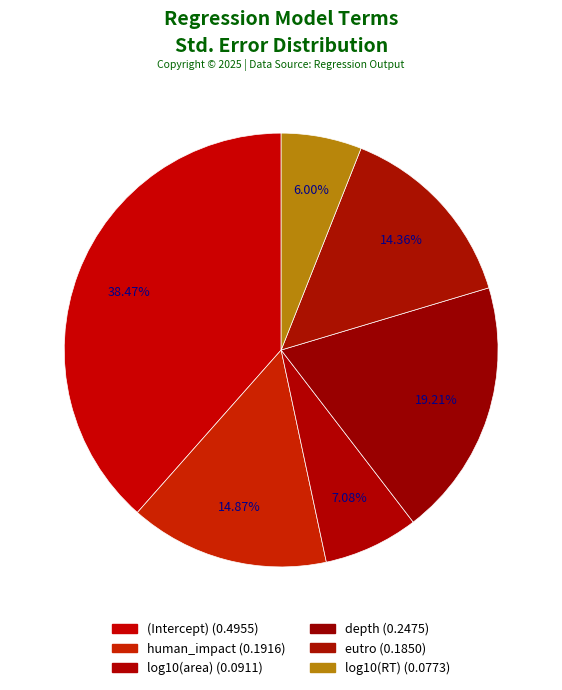

Is there any slice that represents more than half of the pie?

No